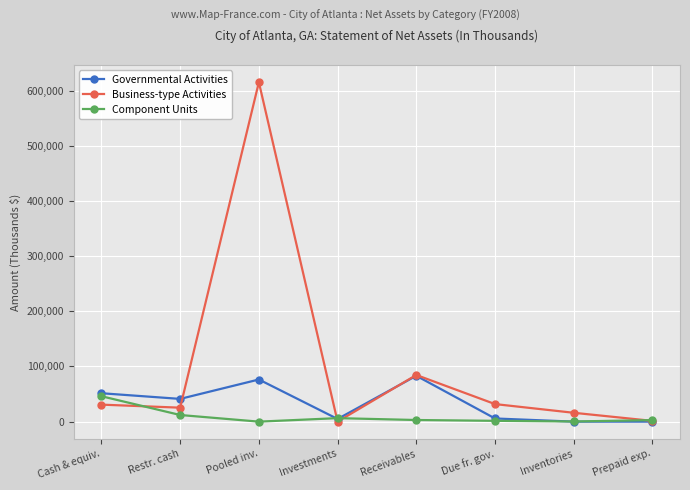

How many distinct data groups are displayed?

3